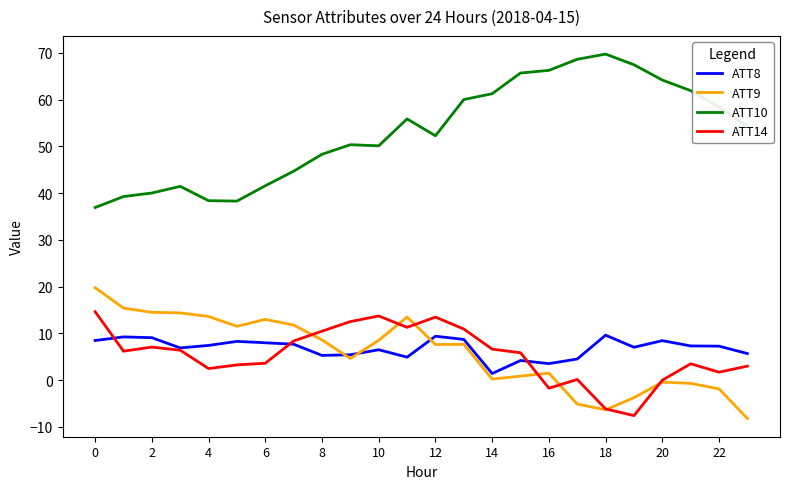

List the series in order of their peak value, highest first.

ATT10, ATT9, ATT14, ATT8